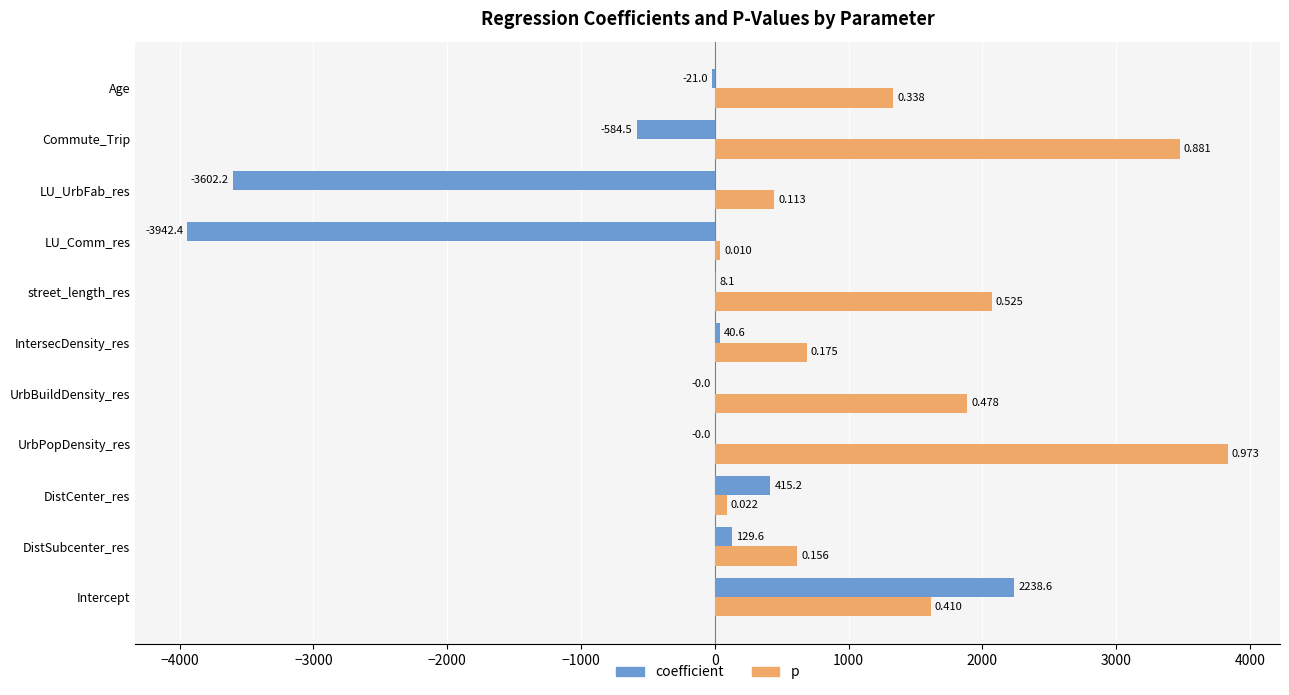

At which category is the sum across all series the highest?

Intercept